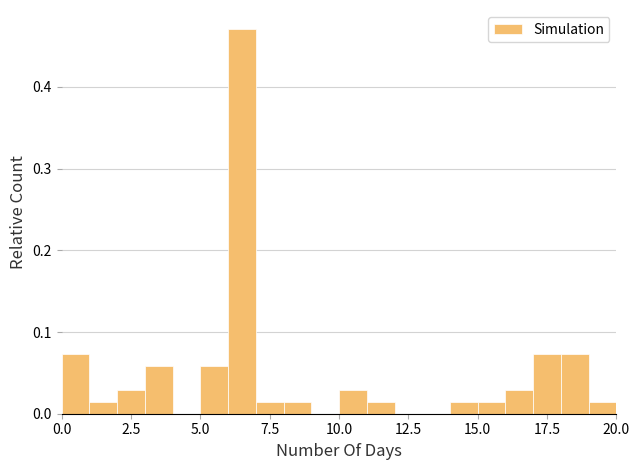

Read against the x-axis, roughly where is the centre of the tallest bar?

6.5